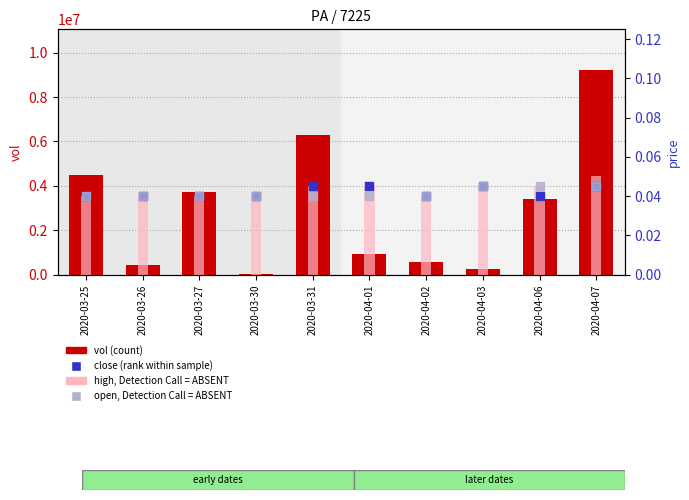

At how many categories does at least one series exceed 1822670?

5